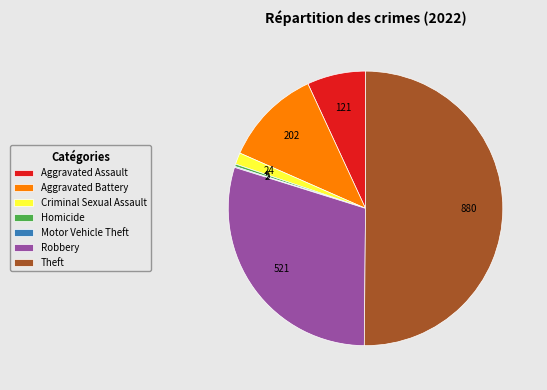

Which has a higher value, Homicide or Criminal Sexual Assault?

Criminal Sexual Assault